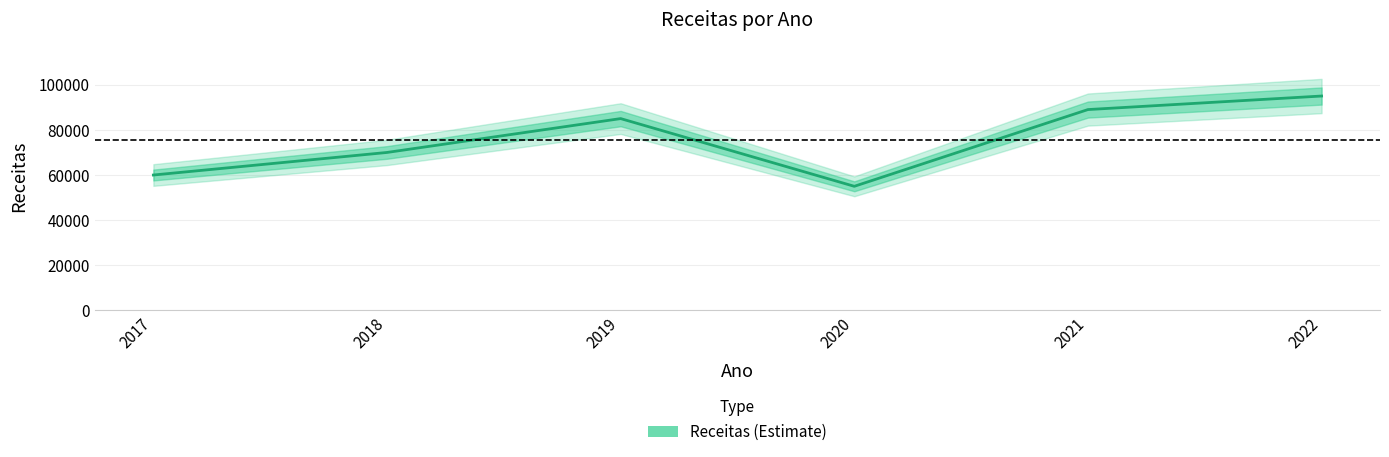

What is the approximate value at 2018?

70000